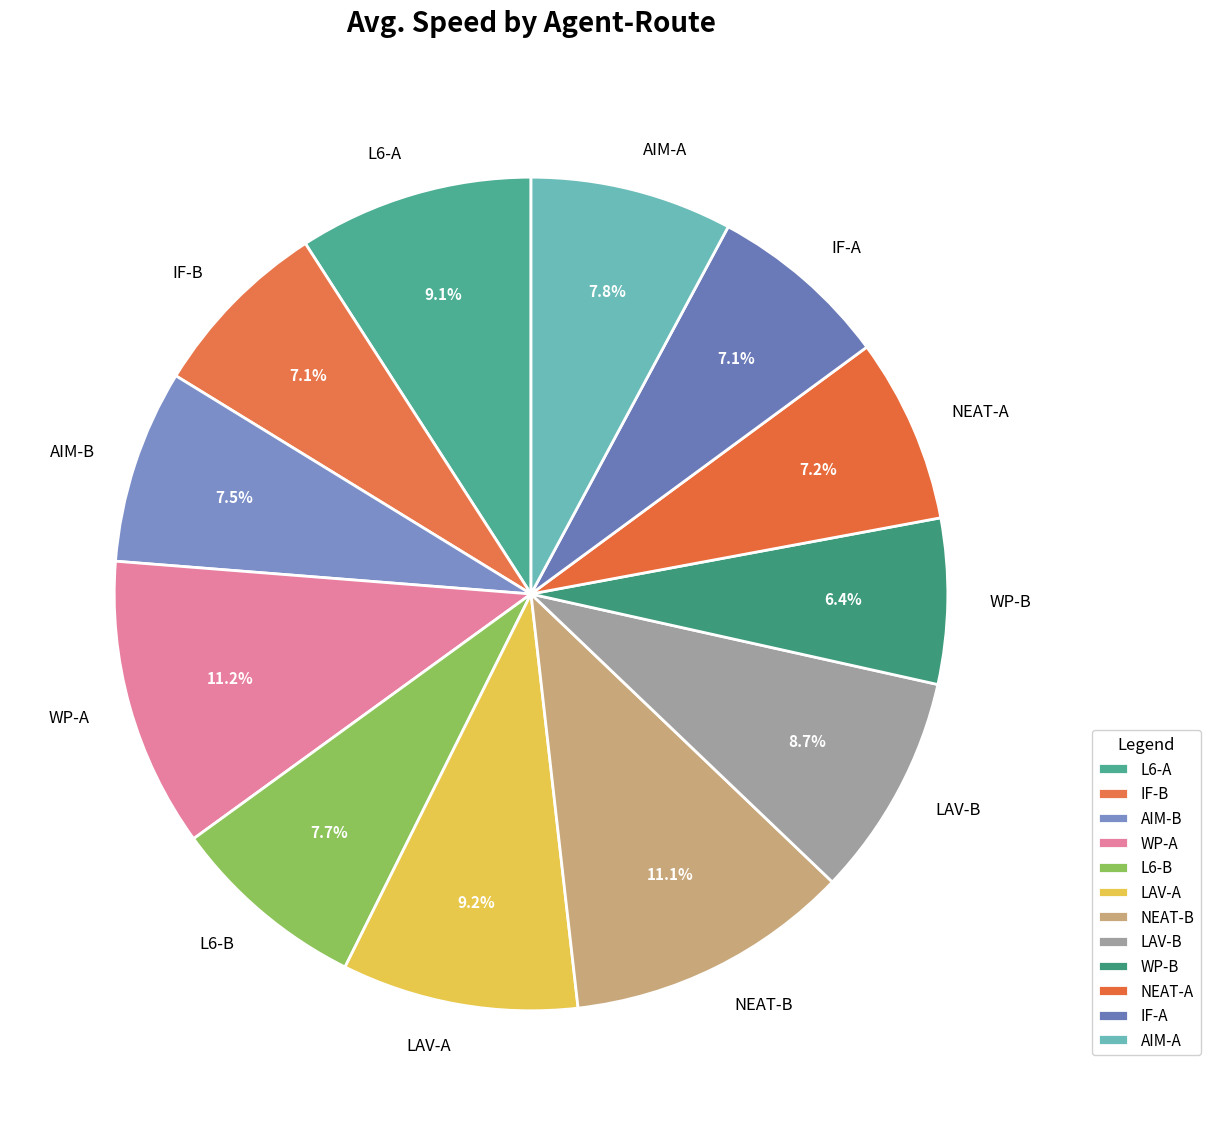

To the nearest percent, what is the difference between the largest and smallest slice percentages?

5%